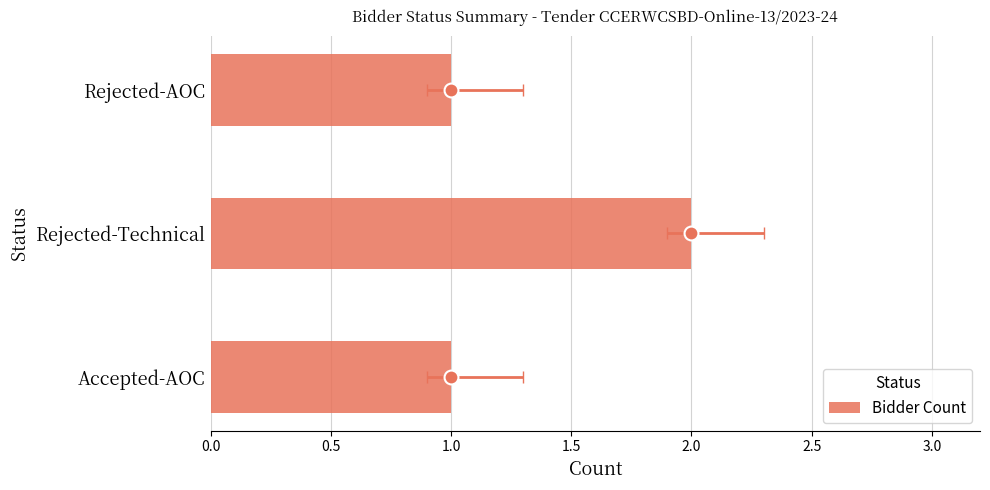

Read the value at Accepted-AOC.

1